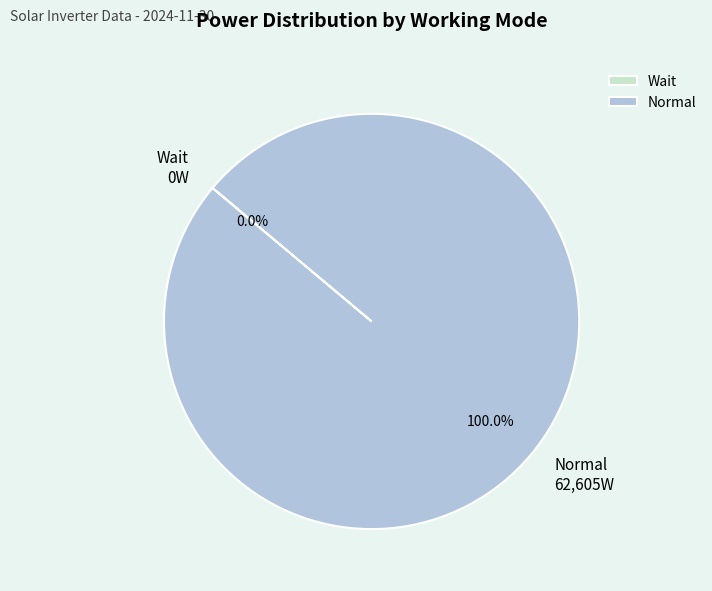

What is the largest slice in the pie chart?

Normal